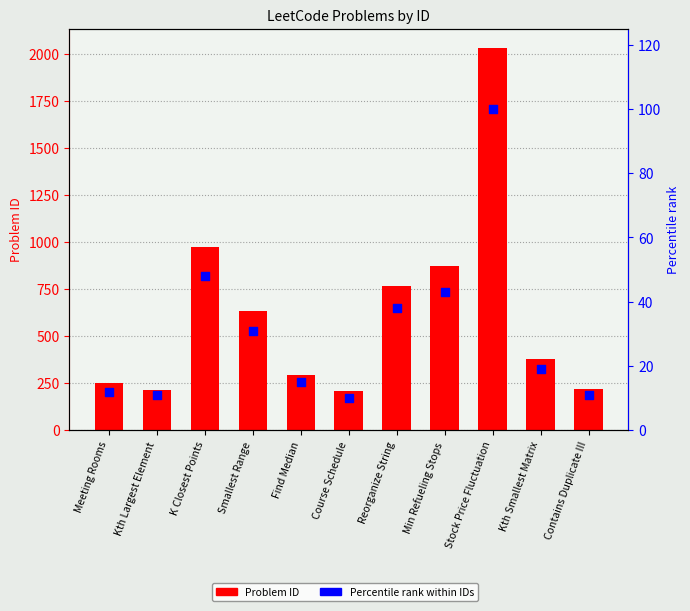

At how many categories does at least one series exceed 542?

5